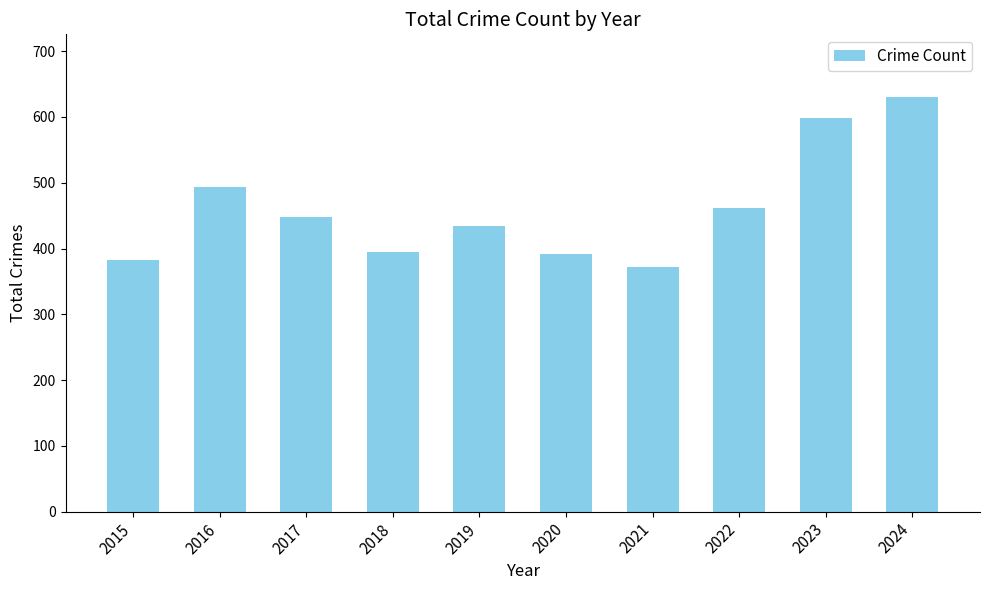

Count the number of categories in the chart.

10